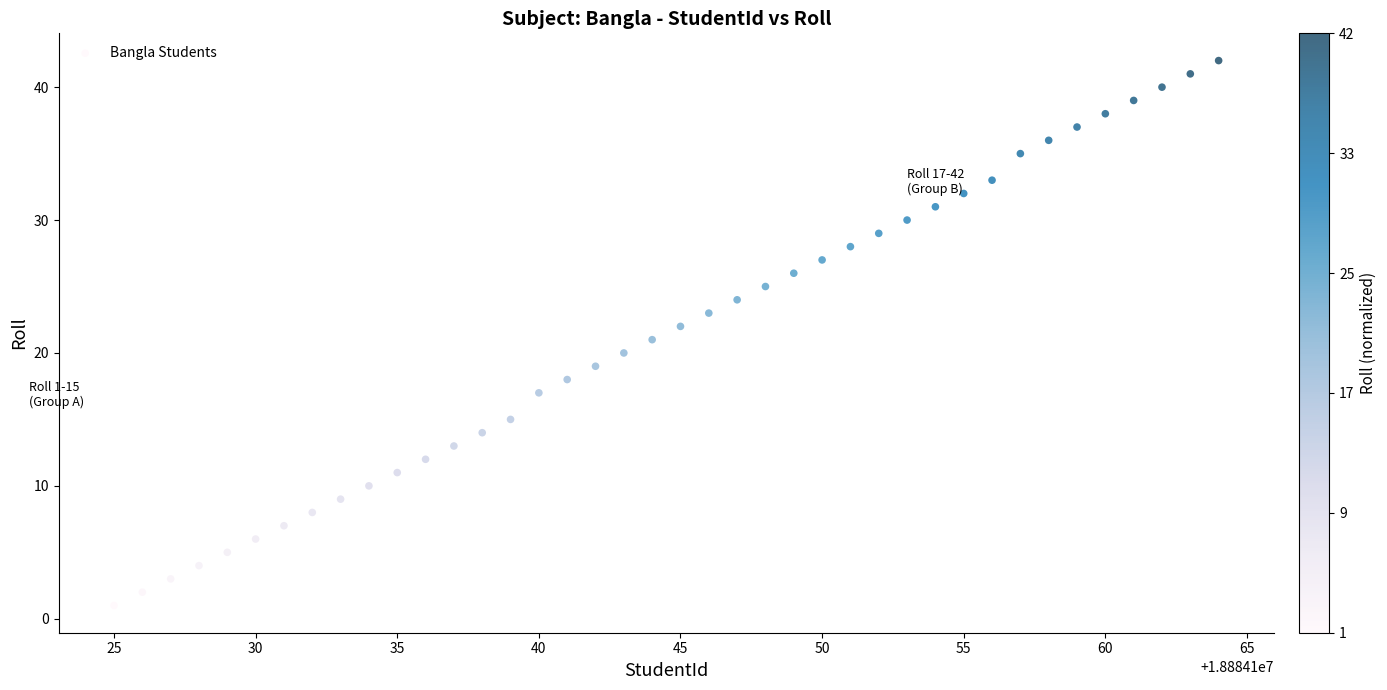

What is the range of Y values (max minus min)?

41